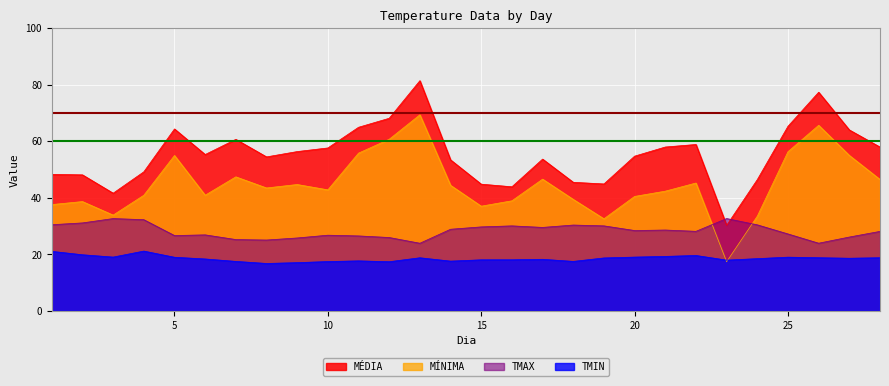

True or false: MINIMA has a value of 11.5 at 15.

False